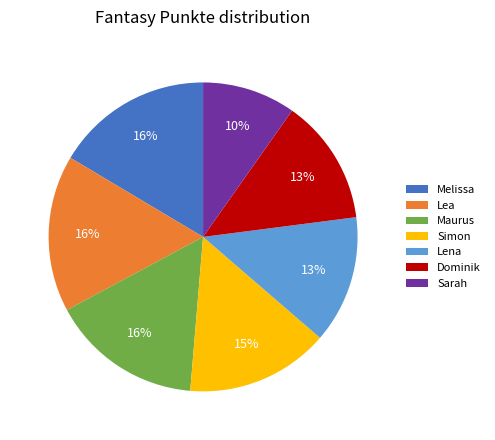

Which category has the smallest portion of the pie?

Sarah